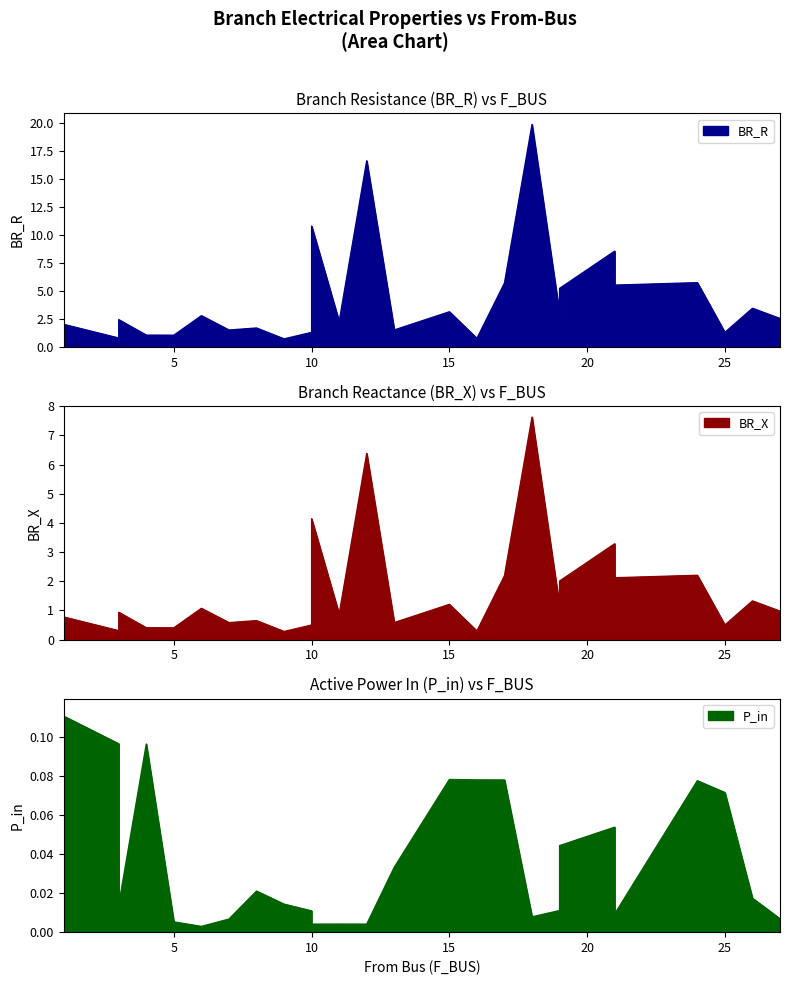

Reading left to right, extract all data points from this chart.

BR_R: 0.8	2.0	0.8	2.4	1.0	1.0	3.1	1.9	10.8	1.3	2.3	16.6	0.7	0.8	2.8	1.5	1.7	1.5	5.2	3.0	5.5	8.5	19.8	5.7	5.7	1.3	3.4	2.5
BR_X: 0.3	0.8	0.3	0.9	0.4	0.4	1.2	0.7	4.1	0.5	0.9	6.4	0.3	0.3	1.1	0.6	0.6	0.6	2.0	1.1	2.1	3.3	7.6	2.2	2.2	0.5	1.3	1.0
P_in: 0.1	0.1	0.1	0.0	0.1	0.0	0.1	0.0	0.0	0.0	0.0	0.0	0.0	0.1	0.0	0.0	0.0	0.0	0.0	0.0	0.0	0.1	0.0	0.1	0.1	0.1	0.0	0.0